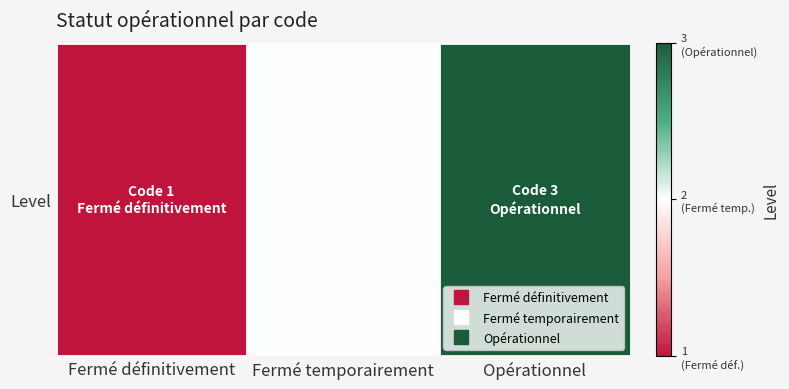

The value at Opérationnel is 3. True or false?

True